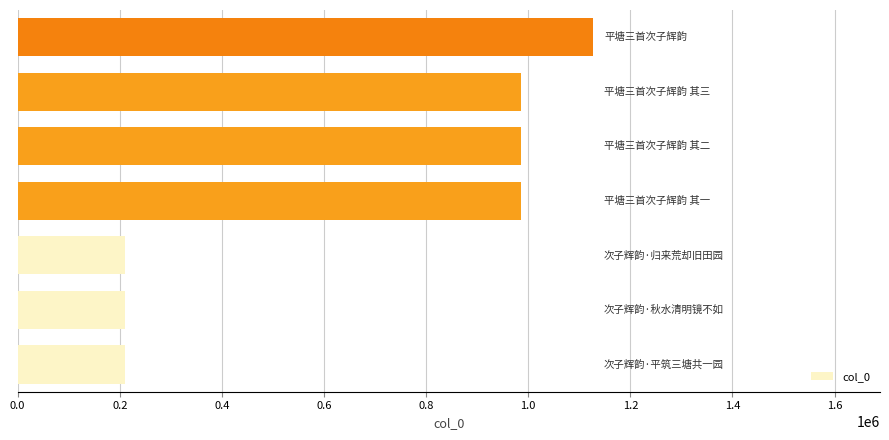

What is the greatest value displayed?

1126016